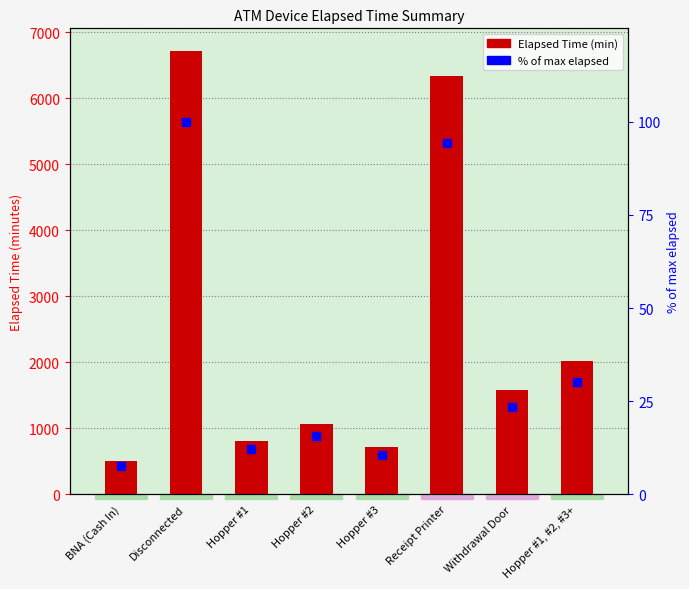

What are all the series names shown in the legend?

Elapsed Time, % of max elapsed